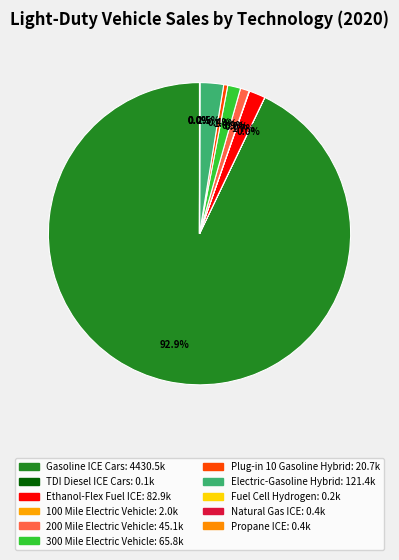

Count the number of slices in the pie.

11